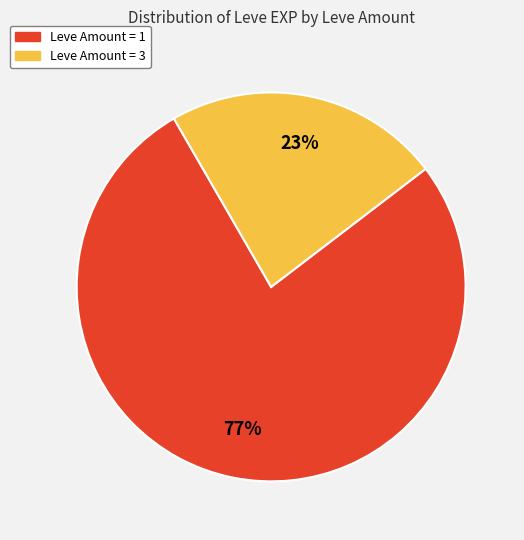

Is there a majority slice in this chart?

Yes